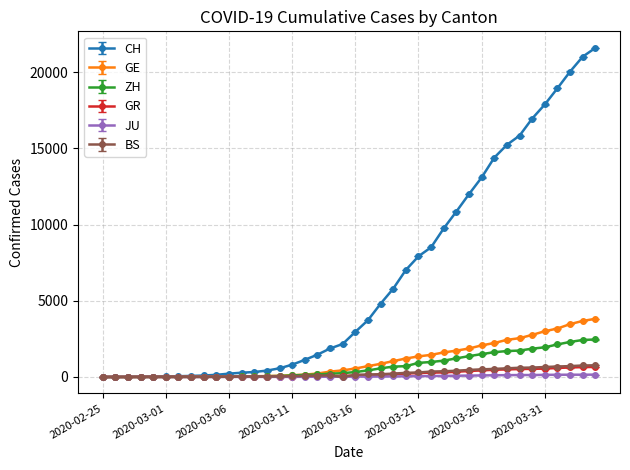

Which series has the widest spread of values?

CH